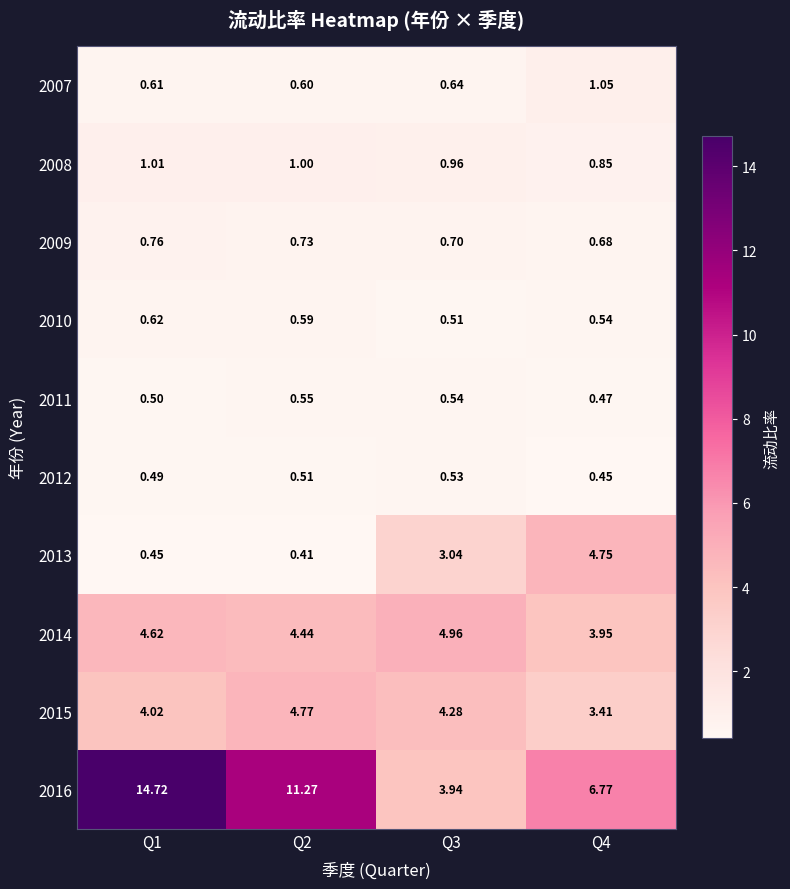

Is the value of 2010 at Q1 greater than the value of 2015 at Q3?

No